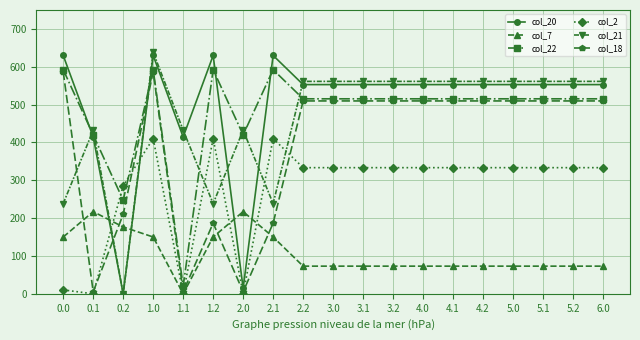

What is the approximate value of col_7 at 3.1?

73.1